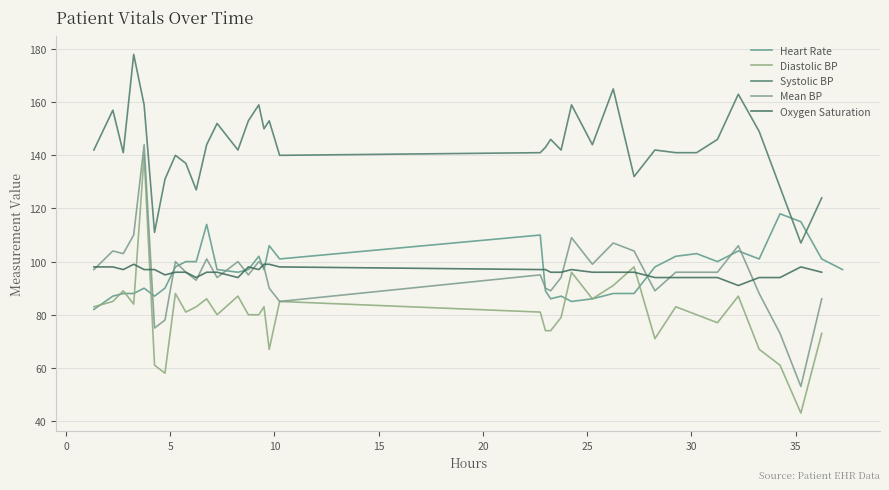

Which series has the largest total across all categories?

Systolic BP